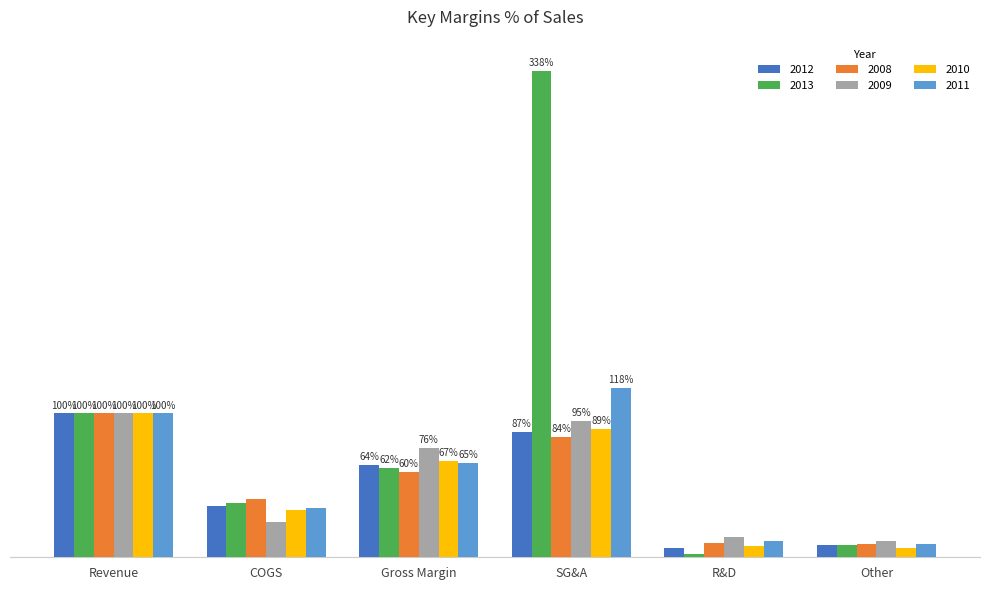

Where is 2013 nearest to the value 170?

Revenue